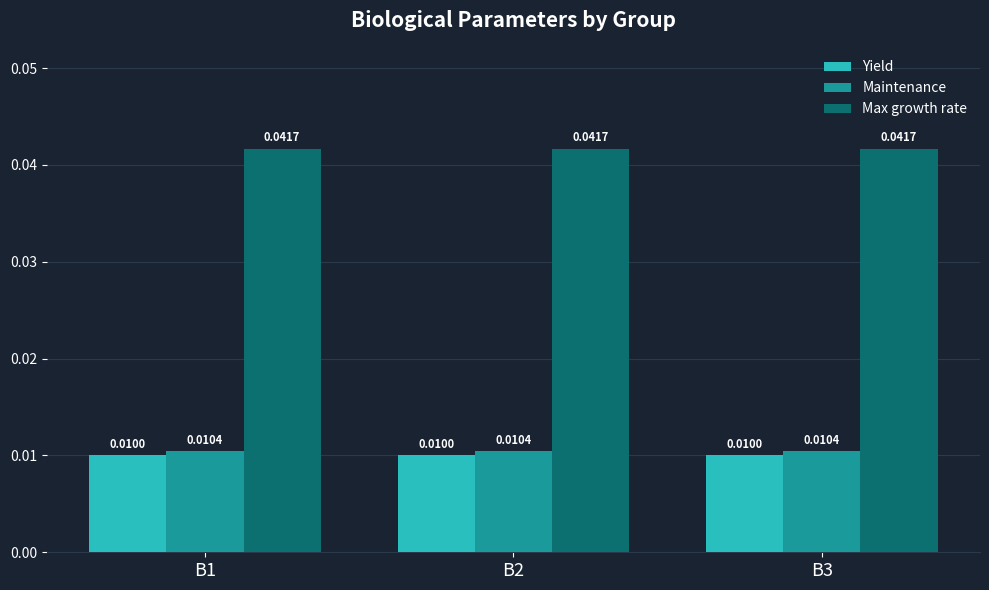

List the series in order of their peak value, highest first.

Max growth rate, Maintenance, Yield